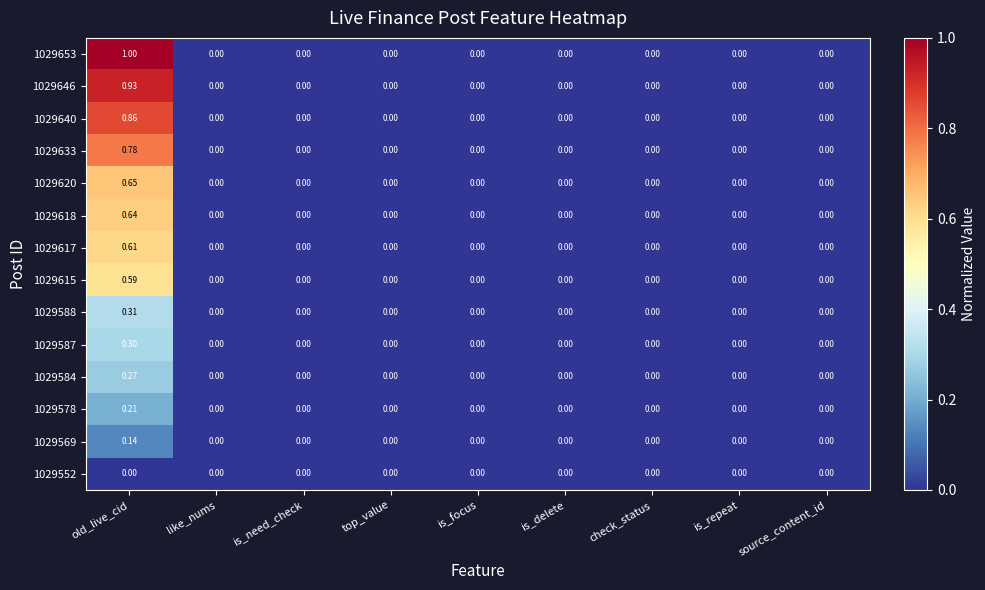

Which category has the highest value across all series?

old_live_cid